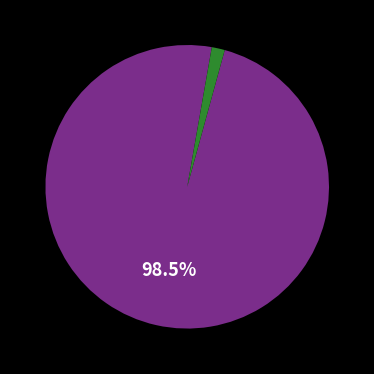

Does any single category account for the majority?

Yes